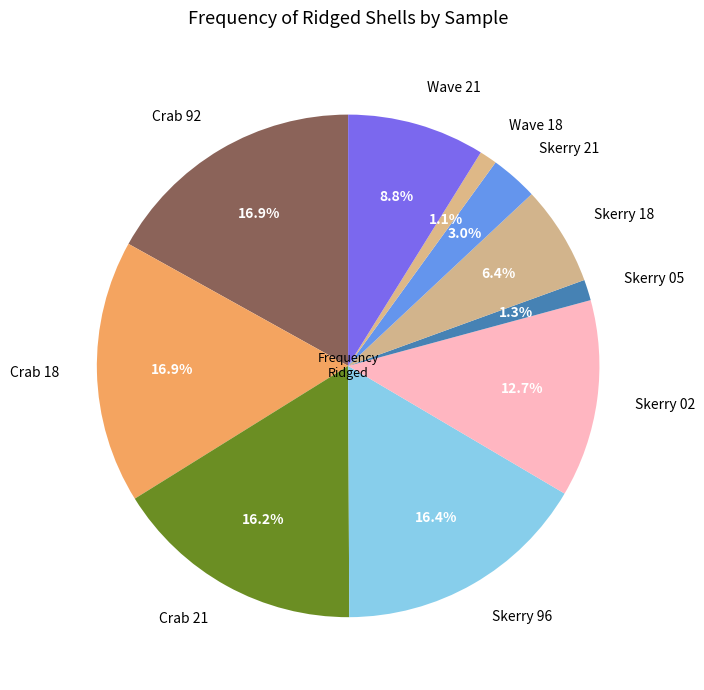

Is there a majority slice in this chart?

No